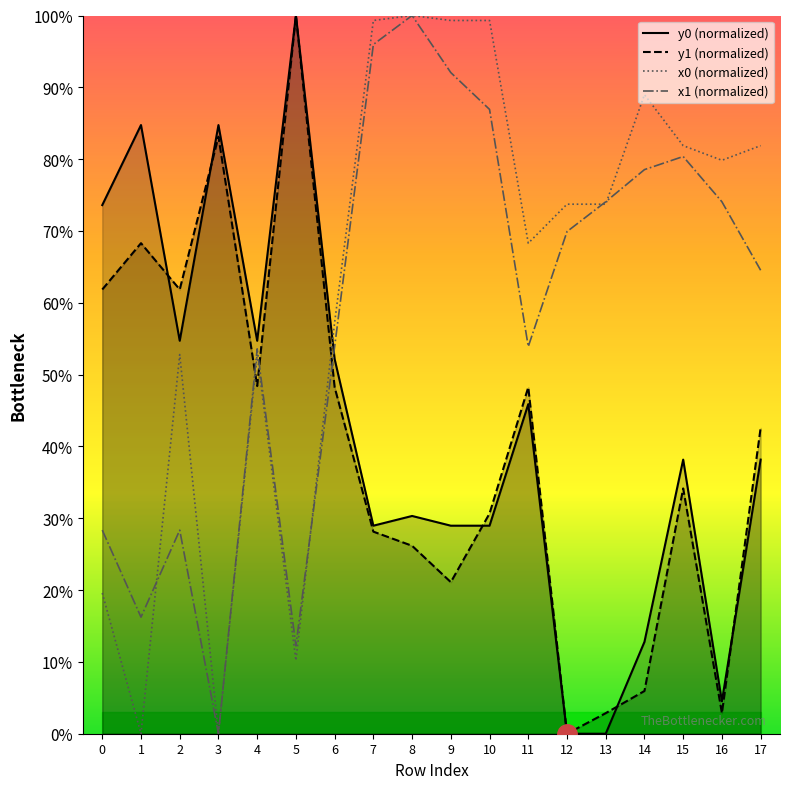

Which category has the highest value in the x0 (normalized) series?

8